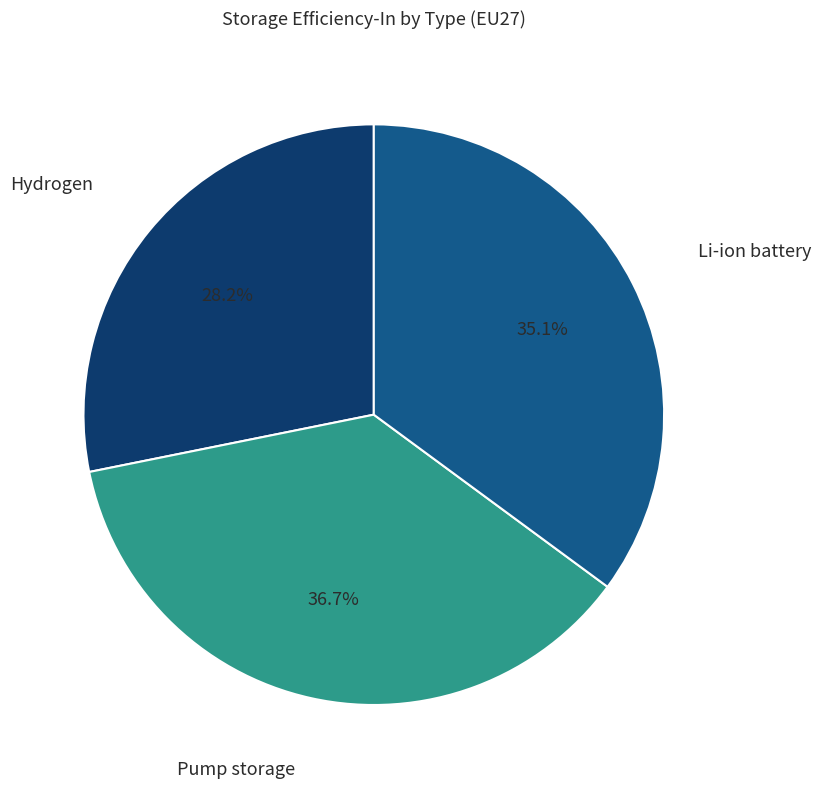

Does any single category account for the majority?

No